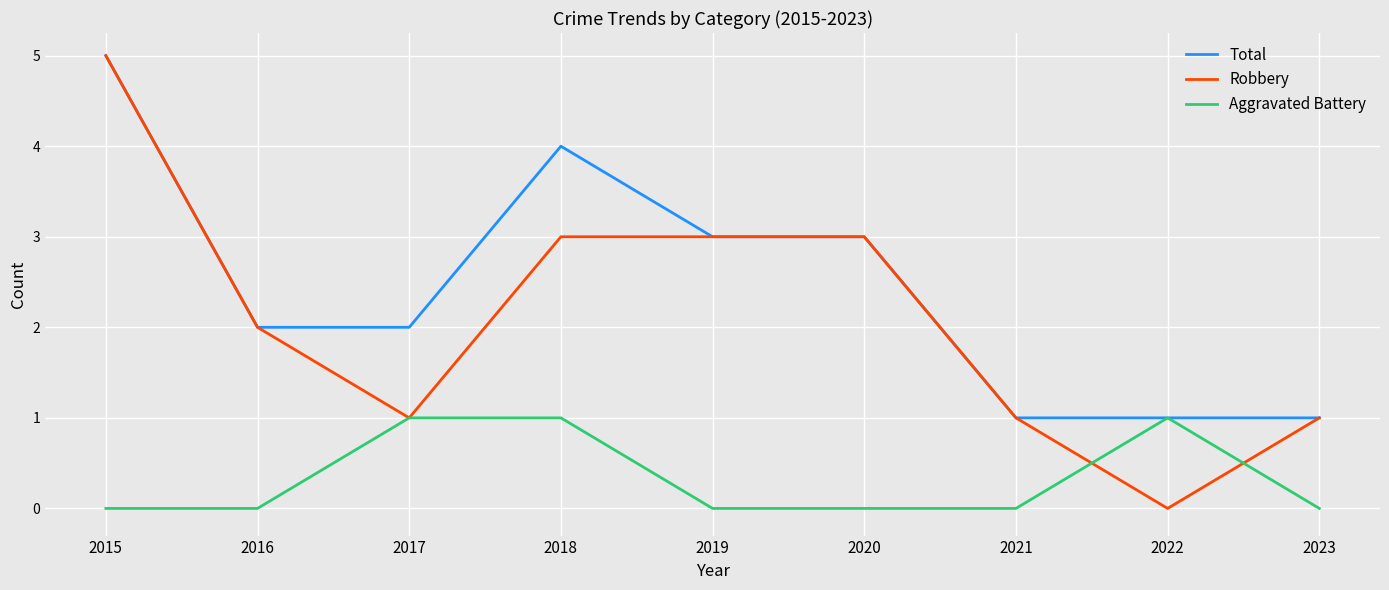

Reading left to right, what are all the values shown in this chart?

Total: 5	2	2	4	3	3	1	1	1
Robbery: 5	2	1	3	3	3	1	0	1
Aggravated Battery: 0	0	1	1	0	0	0	1	0